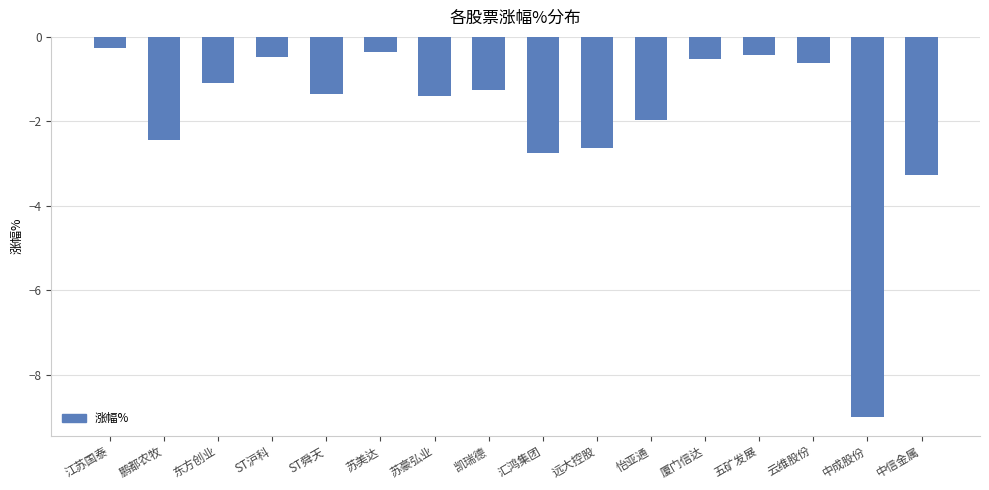

Does the chart contain any negative values?

Yes